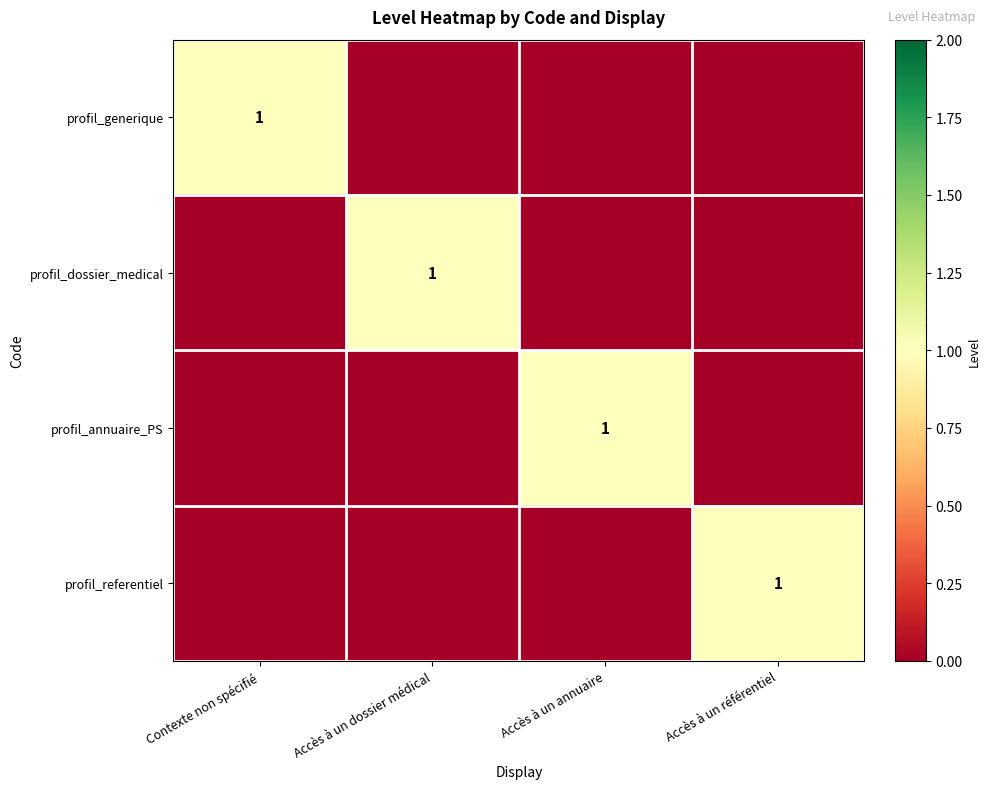

The profil_generique series shows 0 at Contexte non spécifié. True or false?

False